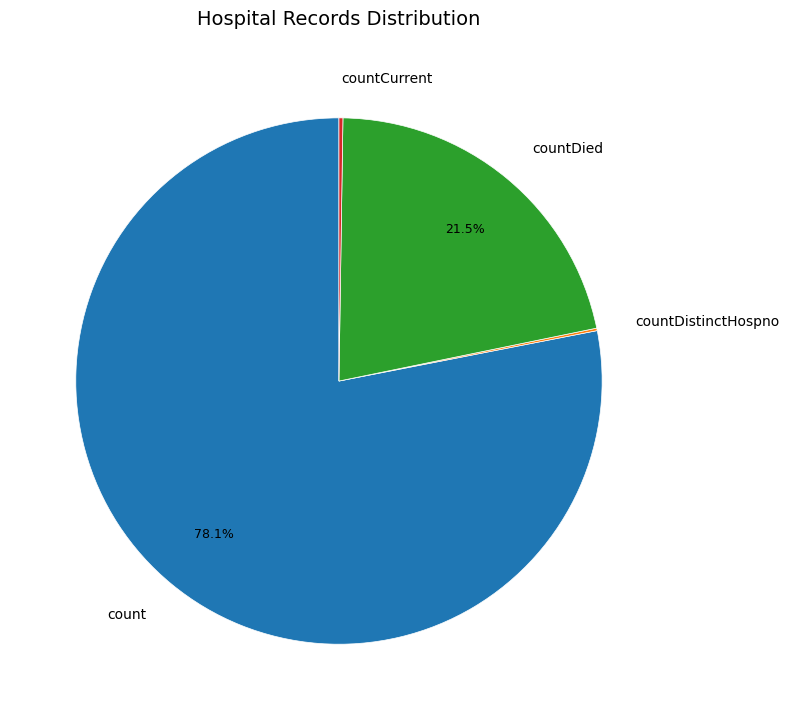

Is count the majority of the pie?

Yes